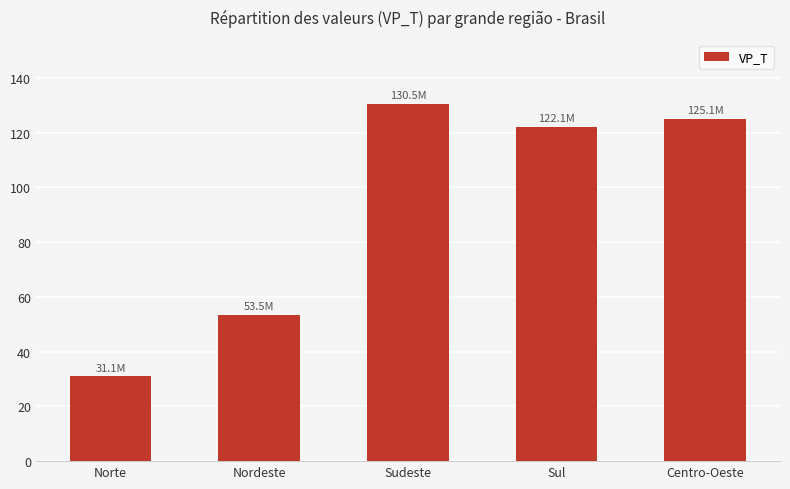

Rank the categories by value from lowest to highest.

Norte, Nordeste, Sul, Centro-Oeste, Sudeste